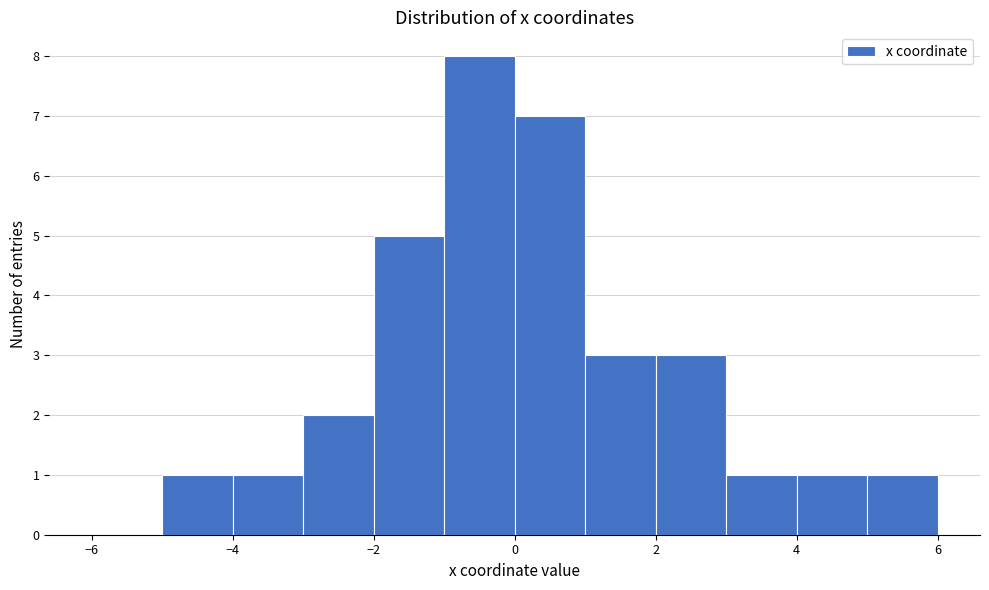

Reading left to right, list every bar in this chart as the range it spans on the x-axis followed by its height. The values are not printed on the chart, so give them approximately, as read against the axis.

-6 to -5: 0
-5 to -4: 1
-4 to -3: 1
-3 to -2: 2
-2 to -1: 5
-1 to 0: 8
0 to 1: 7
1 to 2: 3
2 to 3: 3
3 to 4: 1
4 to 5: 1
5 to 6: 1